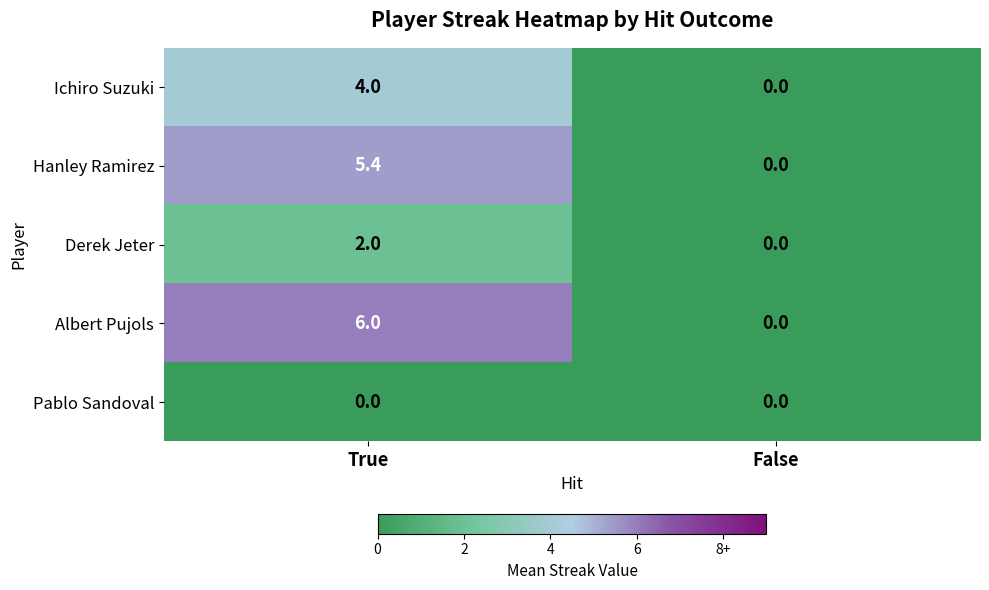

Count the number of categories in the chart.

2